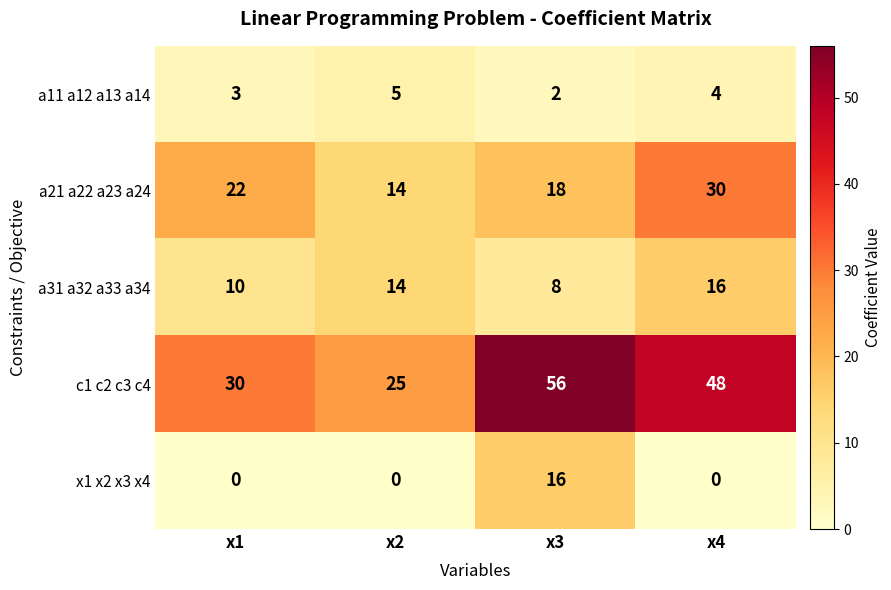

True or false: a31 a32 a33 a34 has a value of 5 at x3.

False